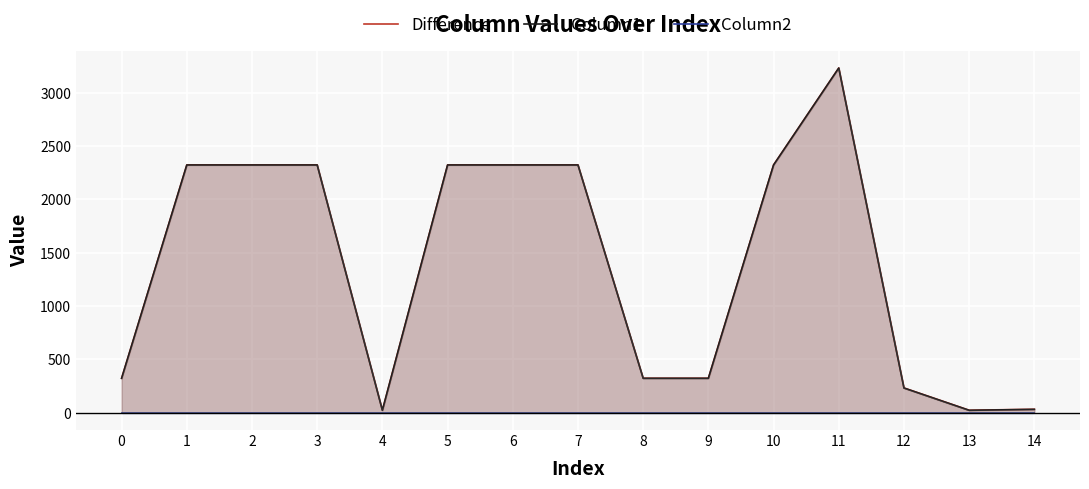

Rank the categories by Column1 value from highest to lowest.

11, 1, 2, 3, 5, 6, 7, 10, 0, 8, 9, 12, 14, 4, 13